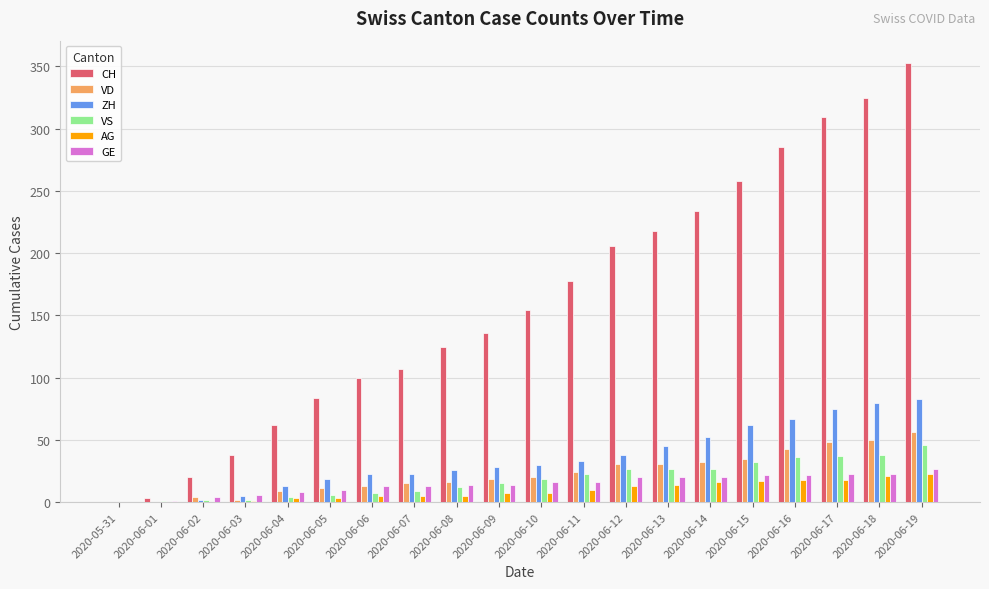

At which label is VS closest to 23?

2020-06-11